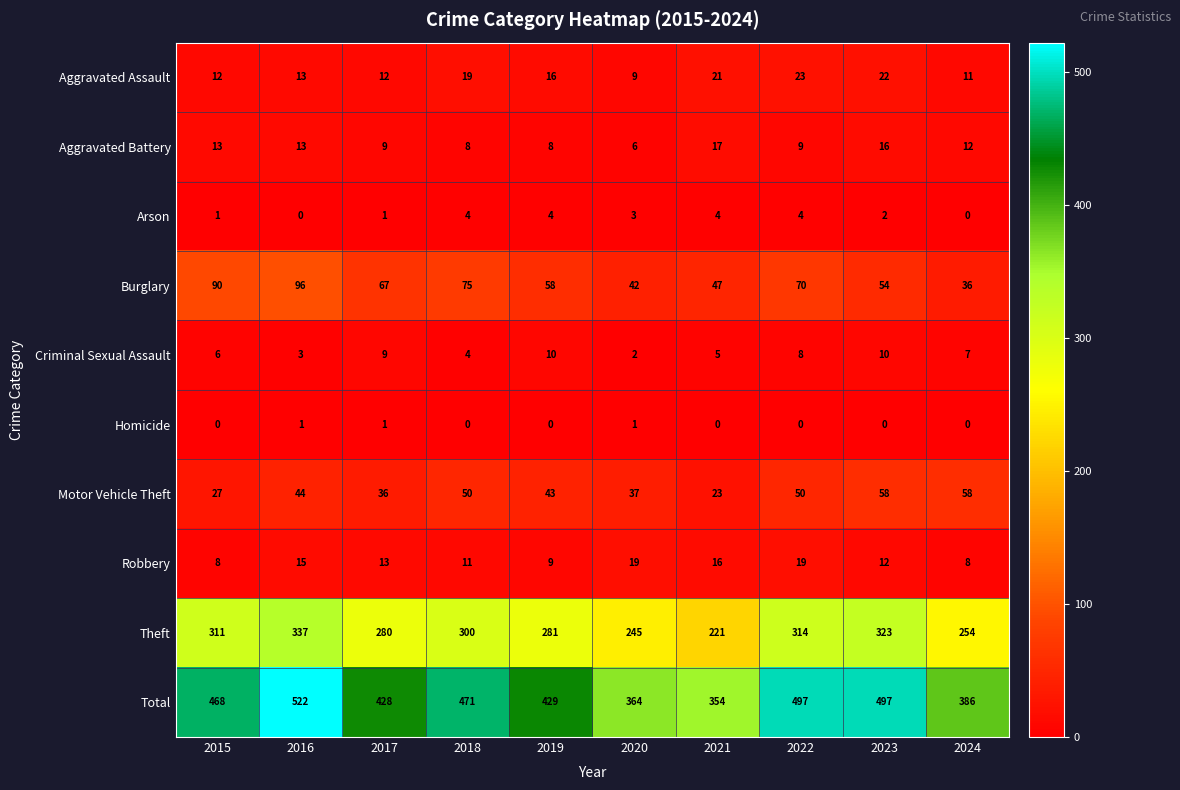

How many data points in Robbery are less than 13?

5